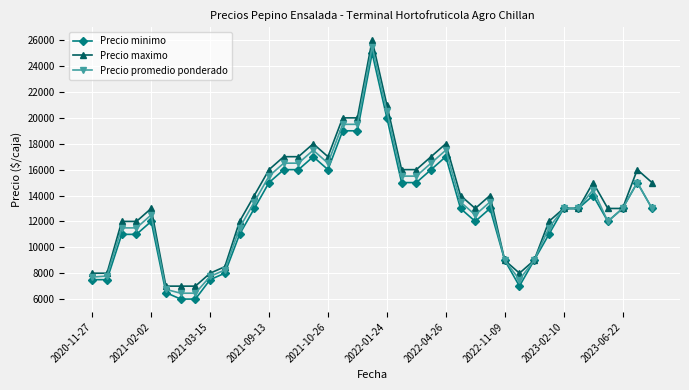

True or false: Precio maximo has more than 0 points higher than both neighbors.

True